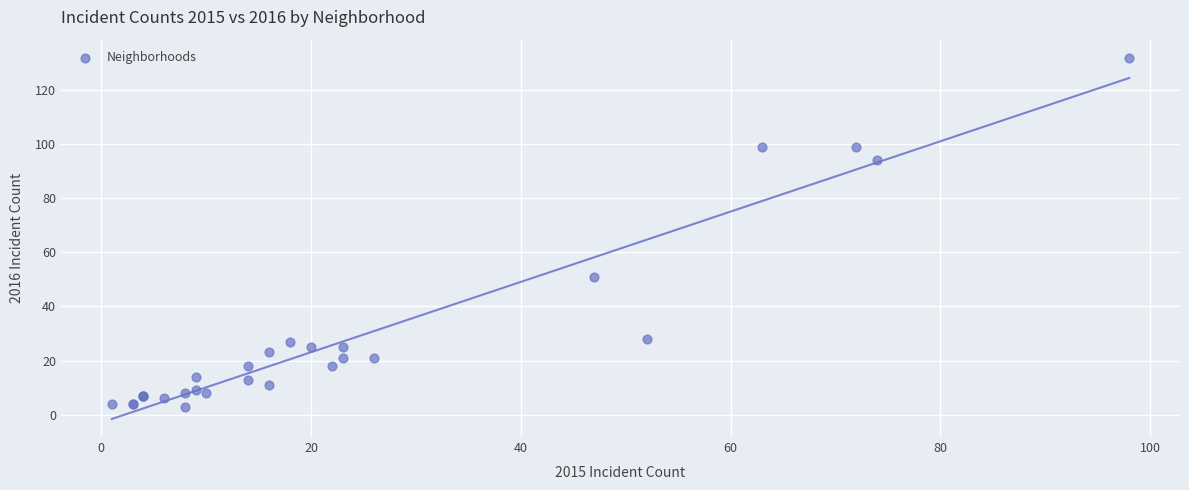

What Y value in the scatter plot is closest to 67?

51